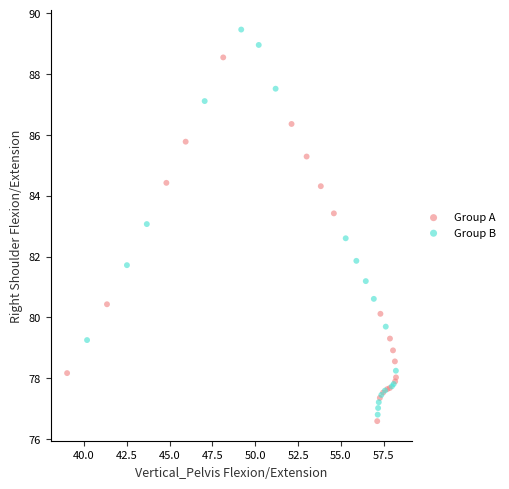

Which series has the largest Y range (max minus min)?

Group B